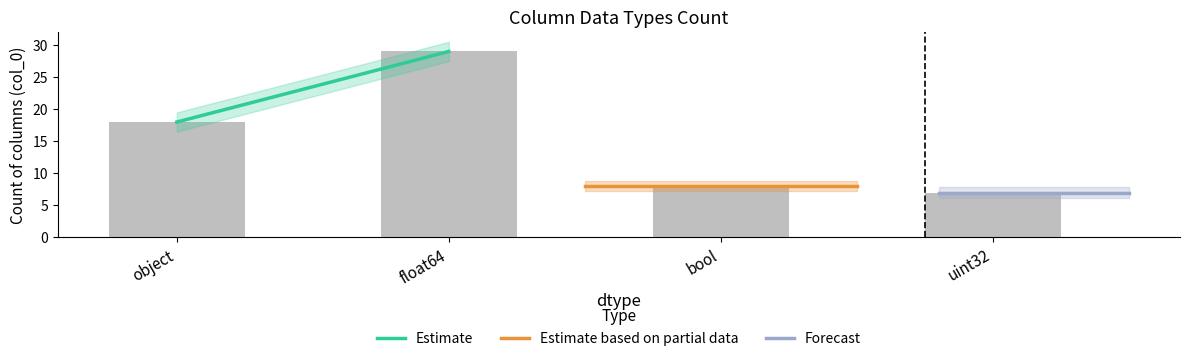

What is the label of the 3rd bar from the left?

bool